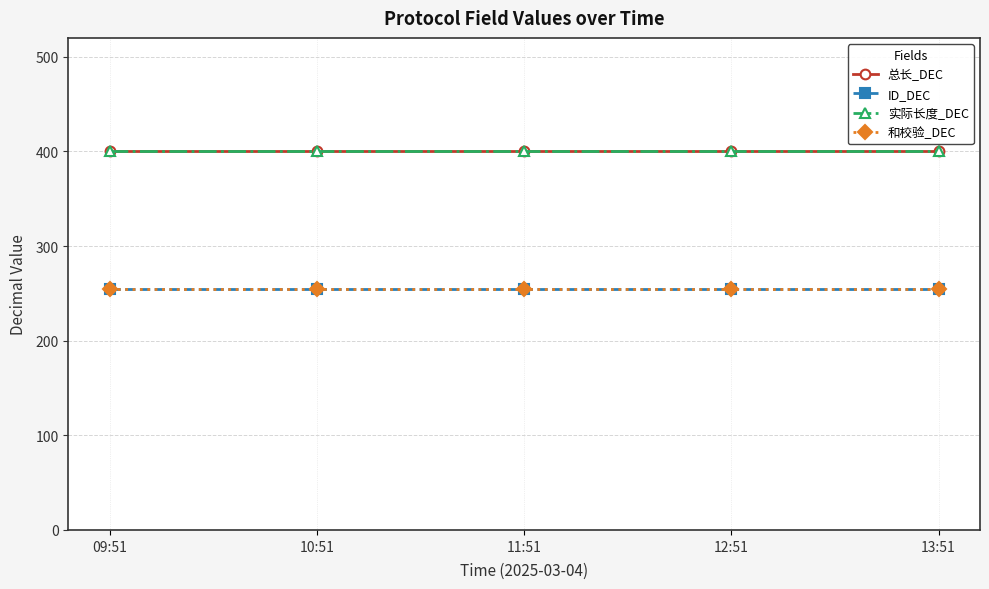

Which label corresponds to the largest value in the chart?

09:51